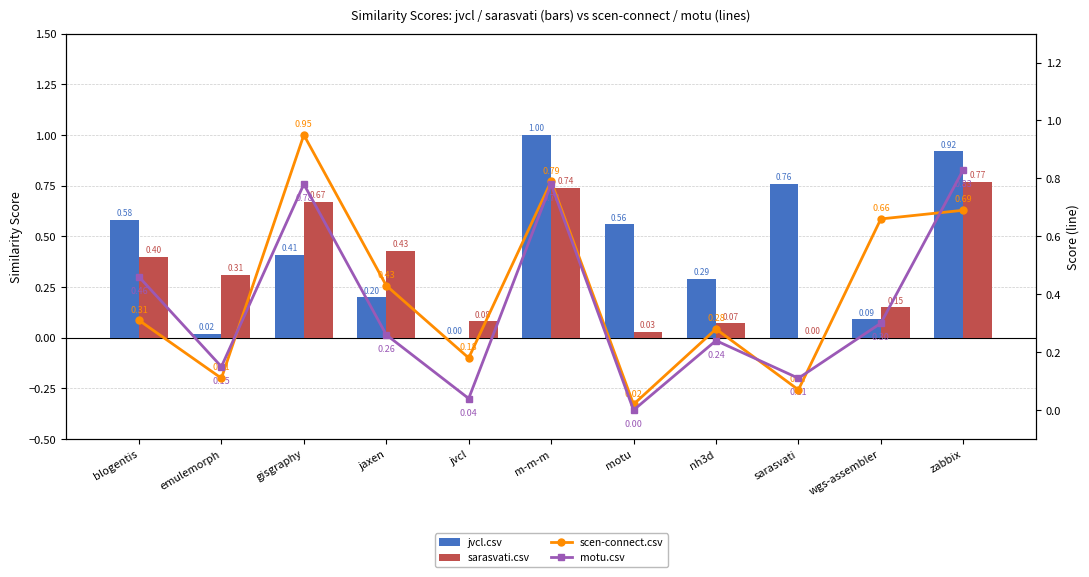

What is the label of the 2nd bar from the right?

wgs-assembler